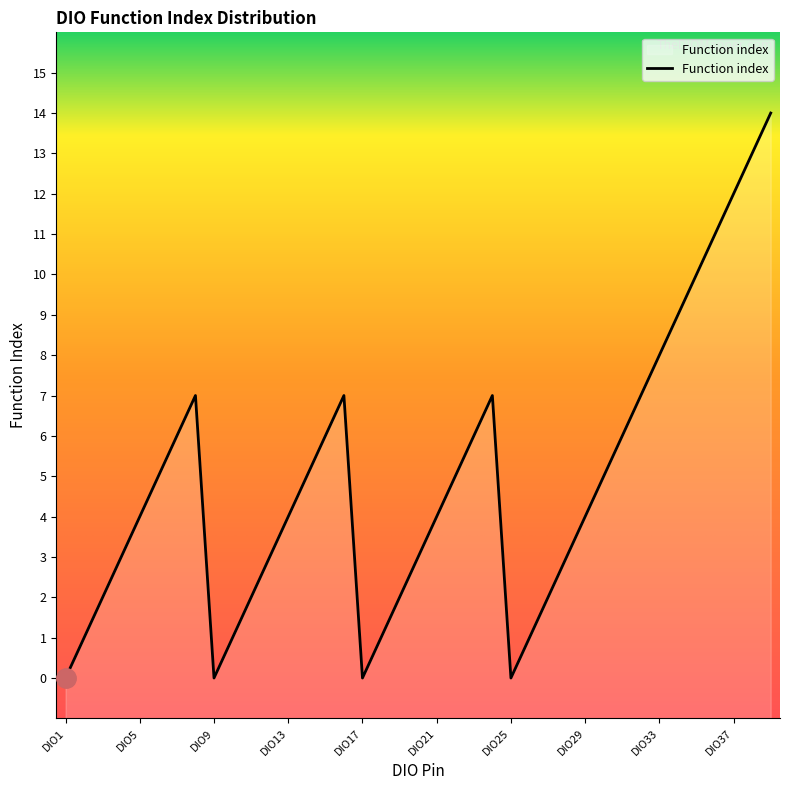

Reading left to right, what are all the values shown in this chart?

0	1	2	3	4	5	6	7	0	1	2	3	4	5	6	7	0	1	2	3	4	5	6	7	0	1	2	3	4	5	6	7	8	9	10	11	12	13	14